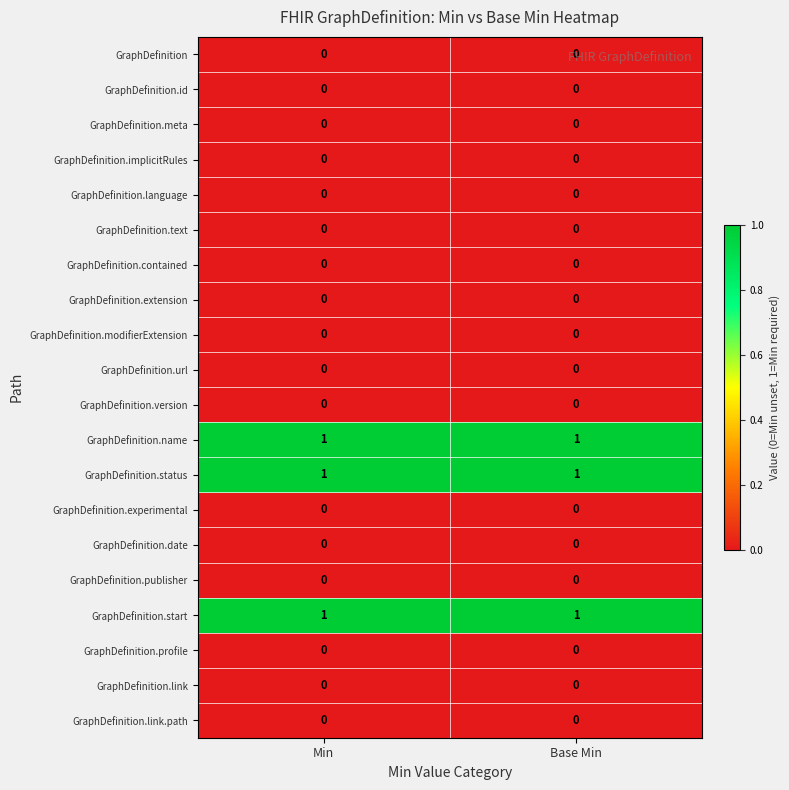

Is it true that GraphDefinition.link equals 0 at Min?

True